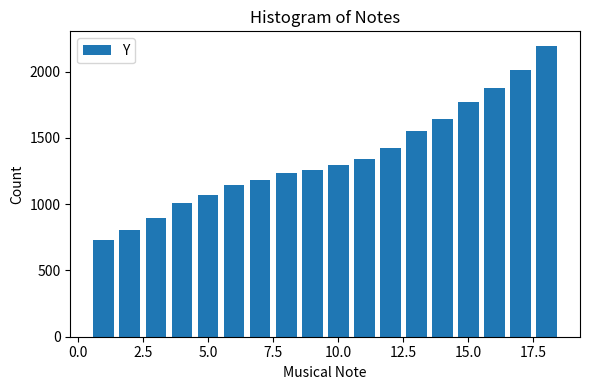

What is the value of the 17th bar from the left?

2014.6